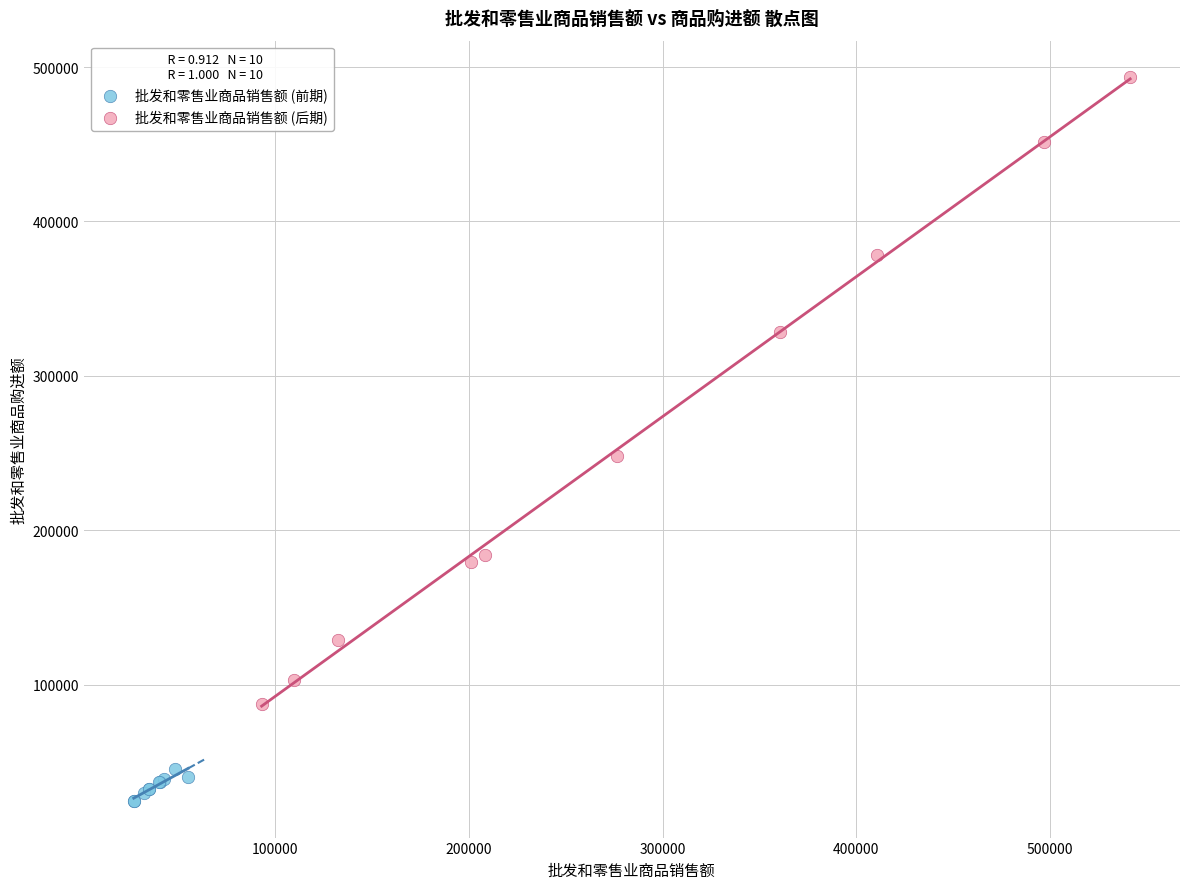

Which series reaches the minimum Y coordinate?

批发和零售业商品销售额 (前期)